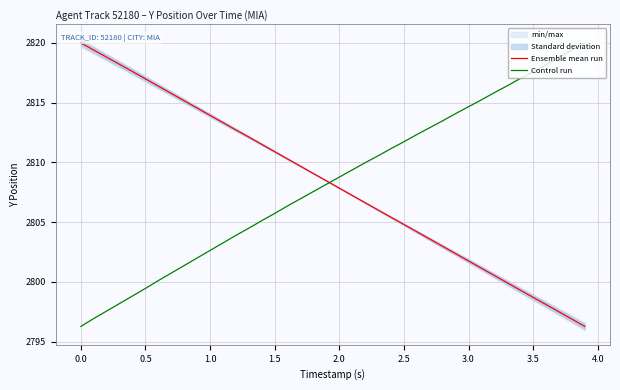

The Ensemble mean run series shows 598.3 at 1.0. True or false?

False